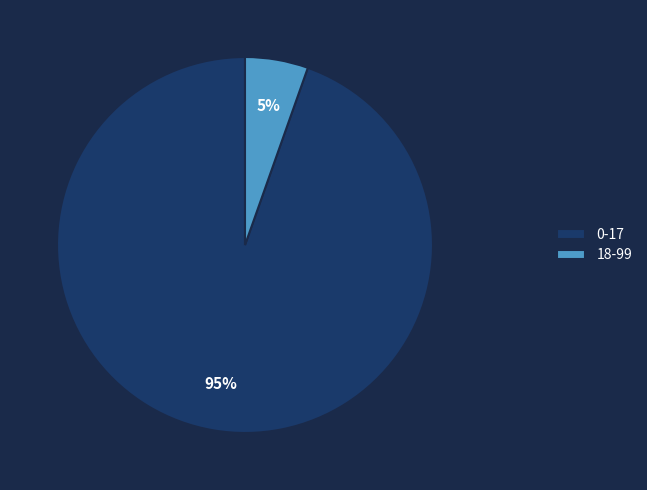

Combined, do 0-17 and 18-99 account for over 50%?

Yes